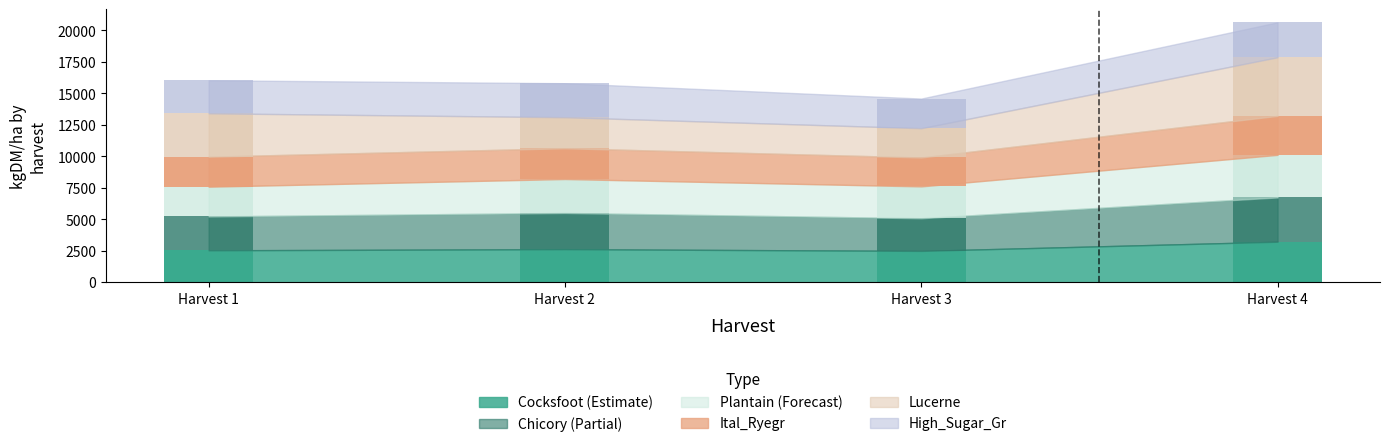

The Lucerne series shows 7362.6 at Harvest 4. True or false?

False